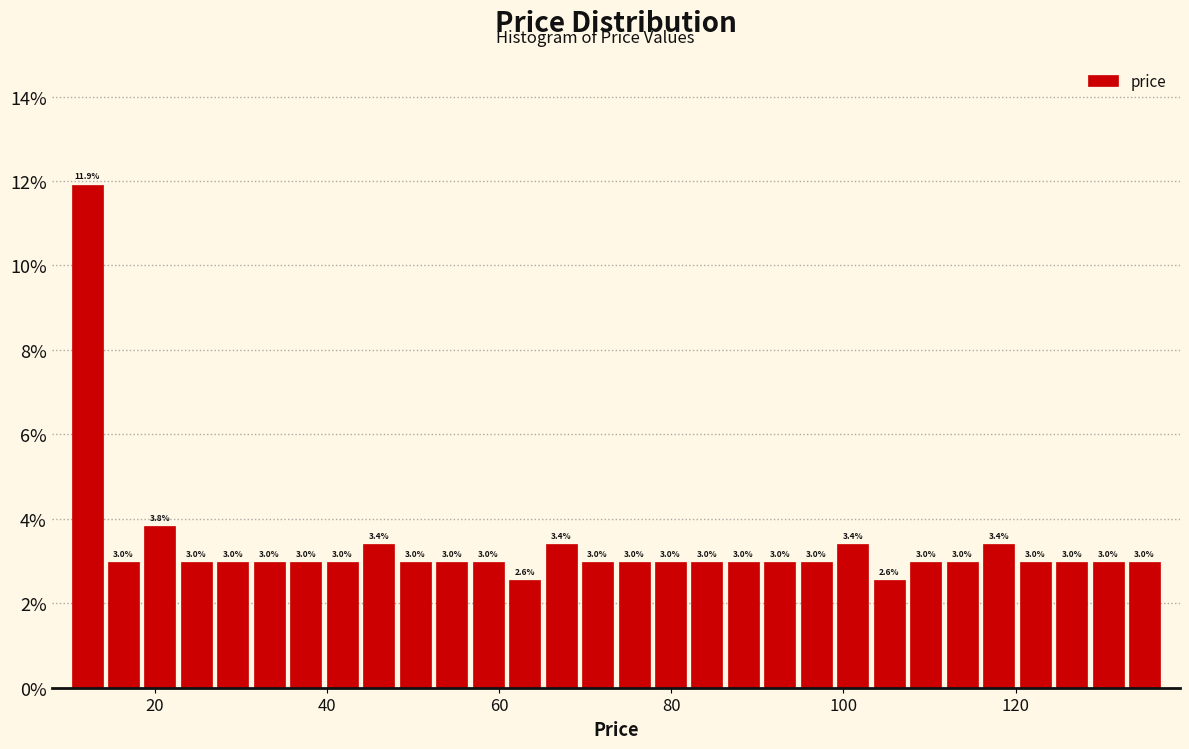

Read against the x-axis, roughly where is the centre of the tallest bar?

12